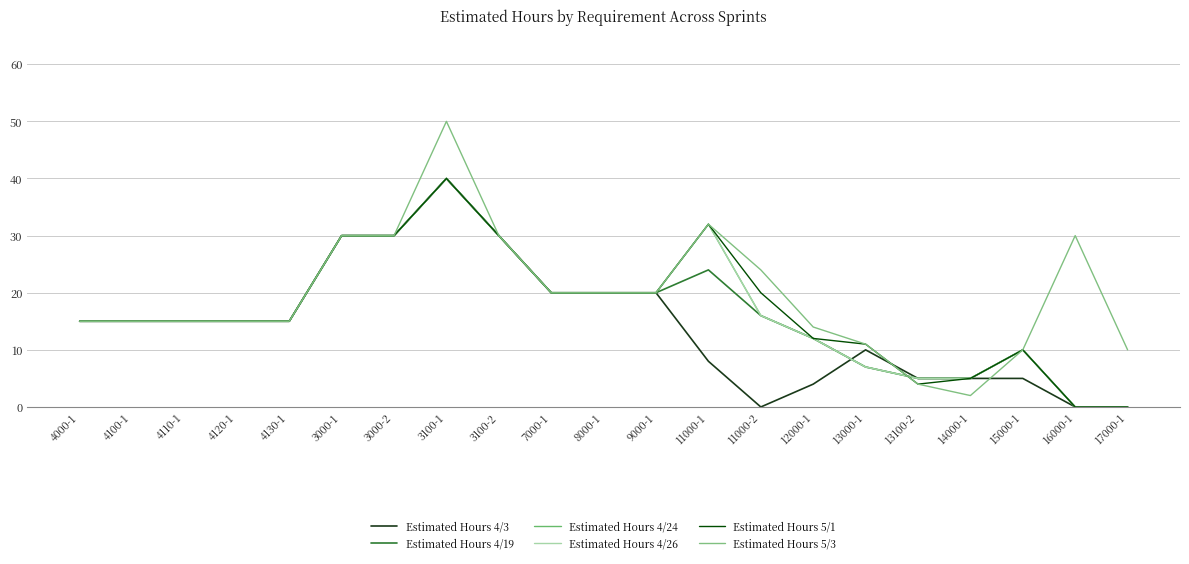

What is the difference between the second highest and second lowest values in the Estimated Hours 4/3 series?

30